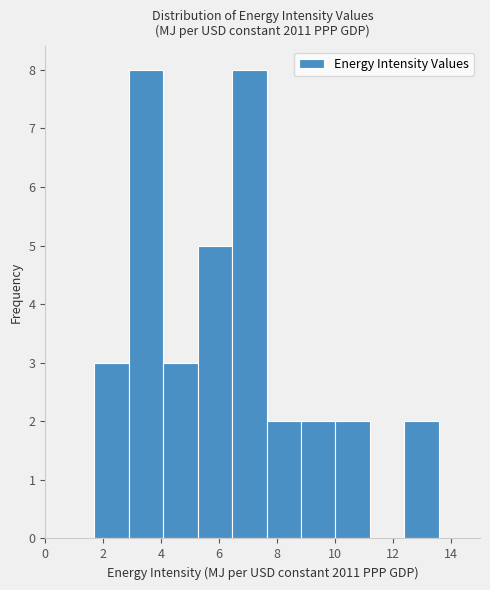

Reading left to right, transcribe this chart: for each bar, give the range it covers on the x-axis and its height. Neither the bar edges nor the heights are printed on the chart, so give them approximately, as read against the axes.

1.6 to 2.8: 3
2.8 to 4.0: 8
4.0 to 5.2: 3
5.2 to 6.4: 5
6.4 to 7.6: 8
7.6 to 8.8: 2
8.8 to 10.0: 2
10.0 to 11.2: 2
11.2 to 12.4: 0
12.4 to 13.6: 2